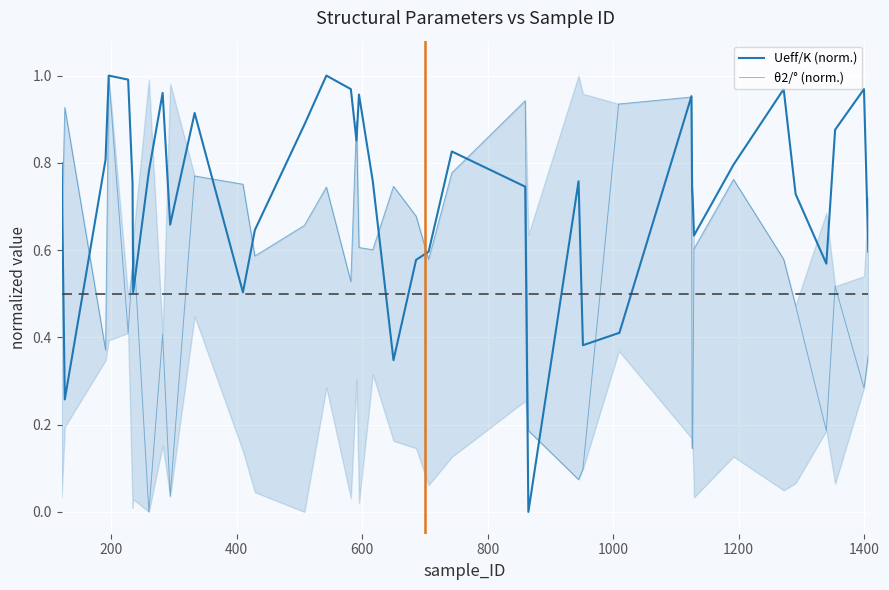

How many series are shown in this chart?

2